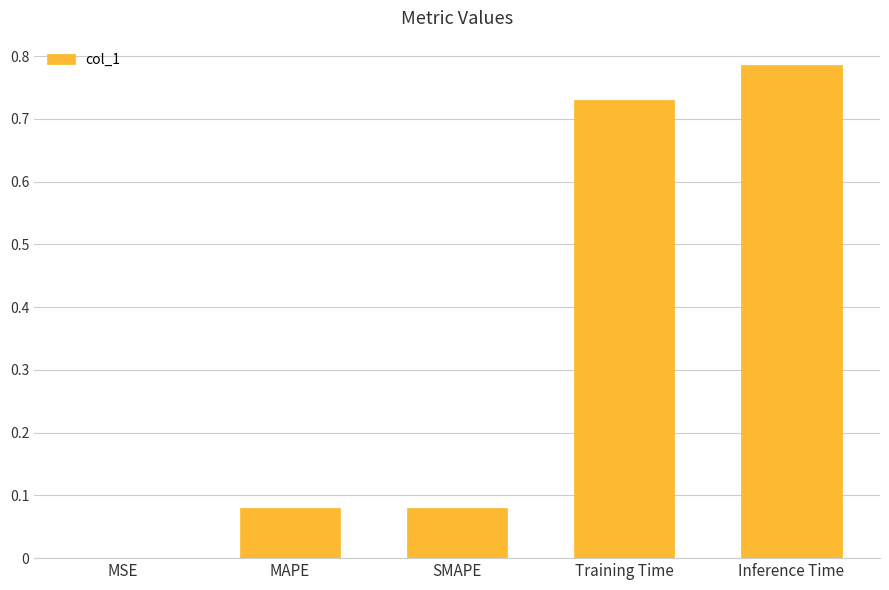

What is the sum of all values?

1.7